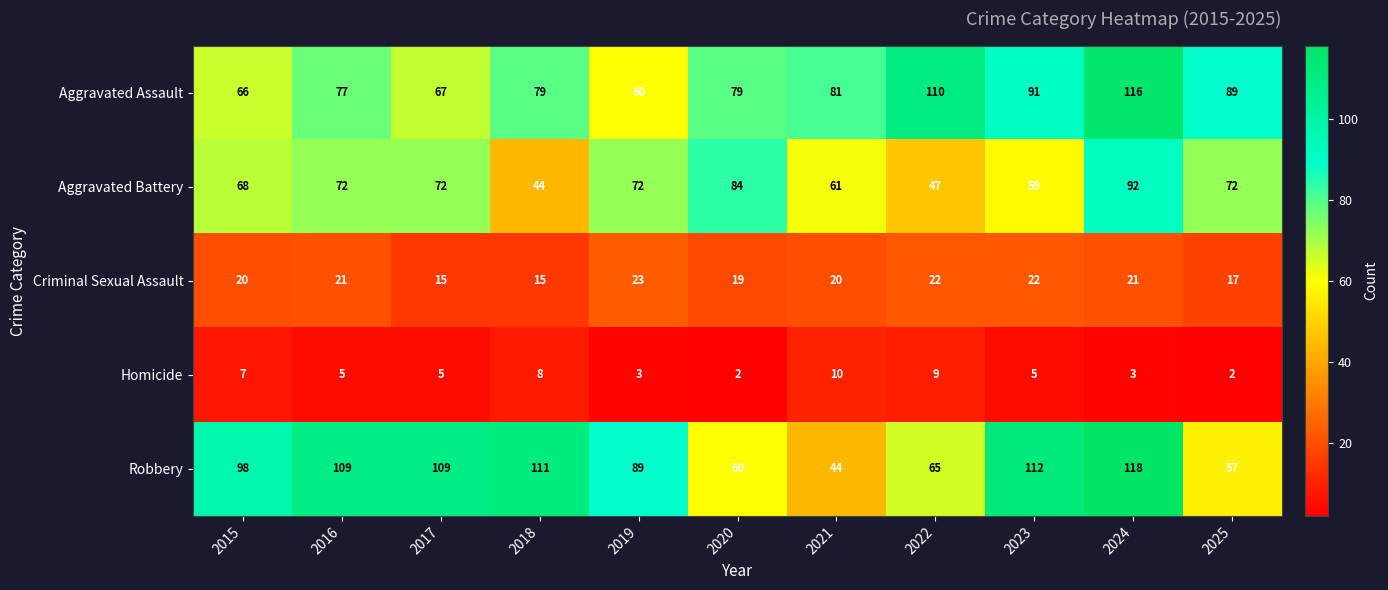

How many data points in Aggravated Assault are less than 79?

4